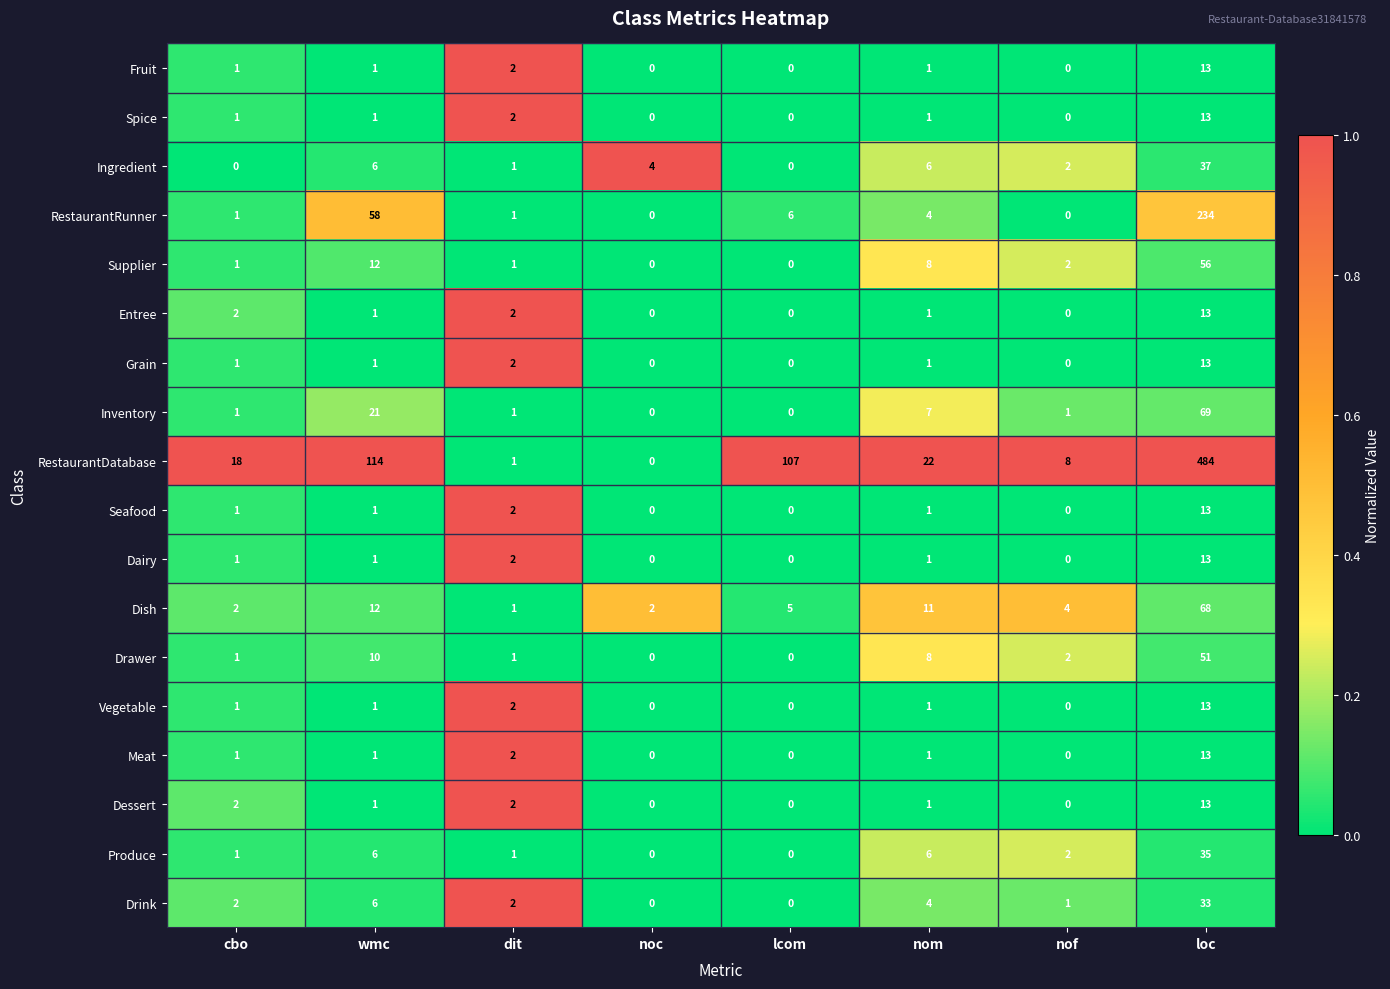

What is the difference between the highest and lowest values at wmc?

113